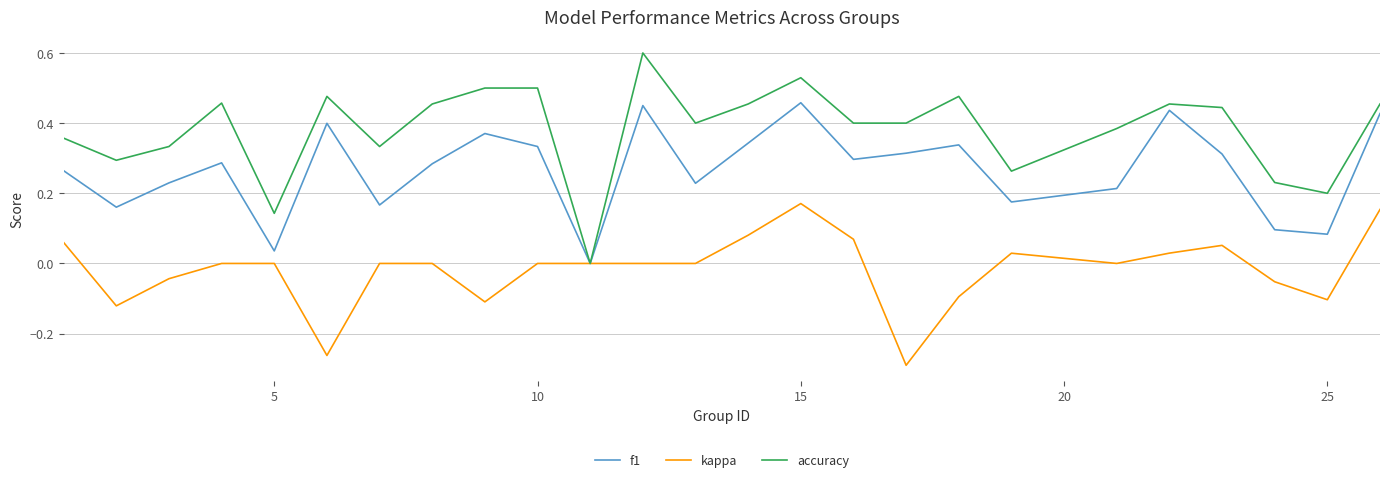

Which series has the largest range (max minus min)?

accuracy